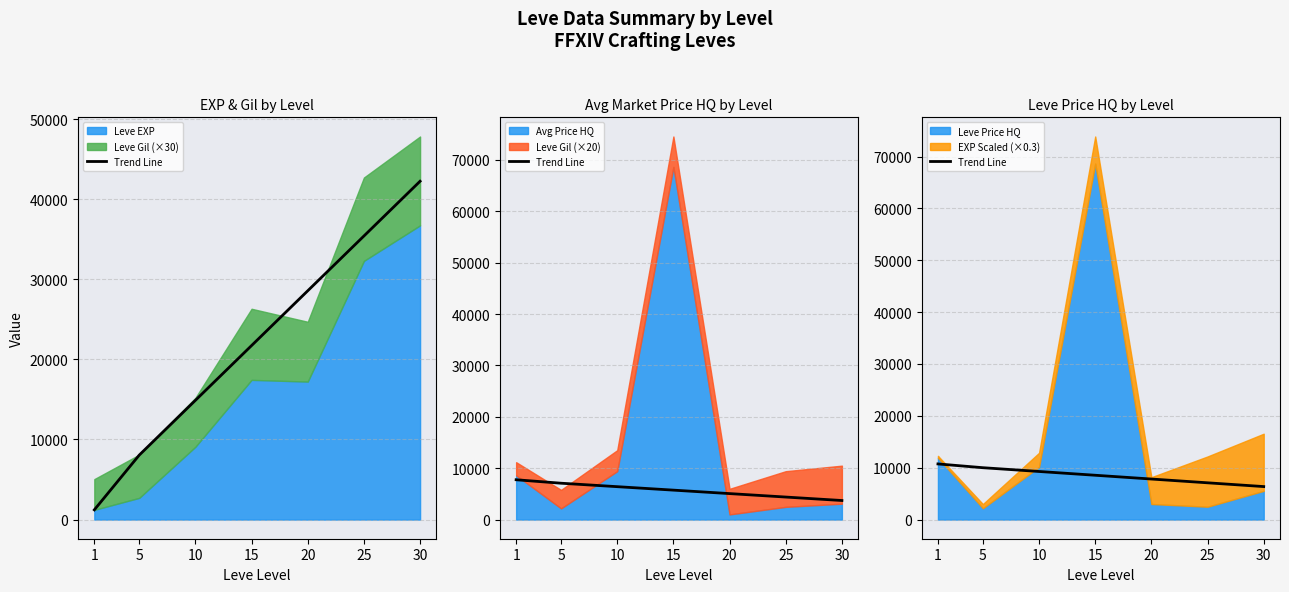

How many categories are shown in the chart?

7